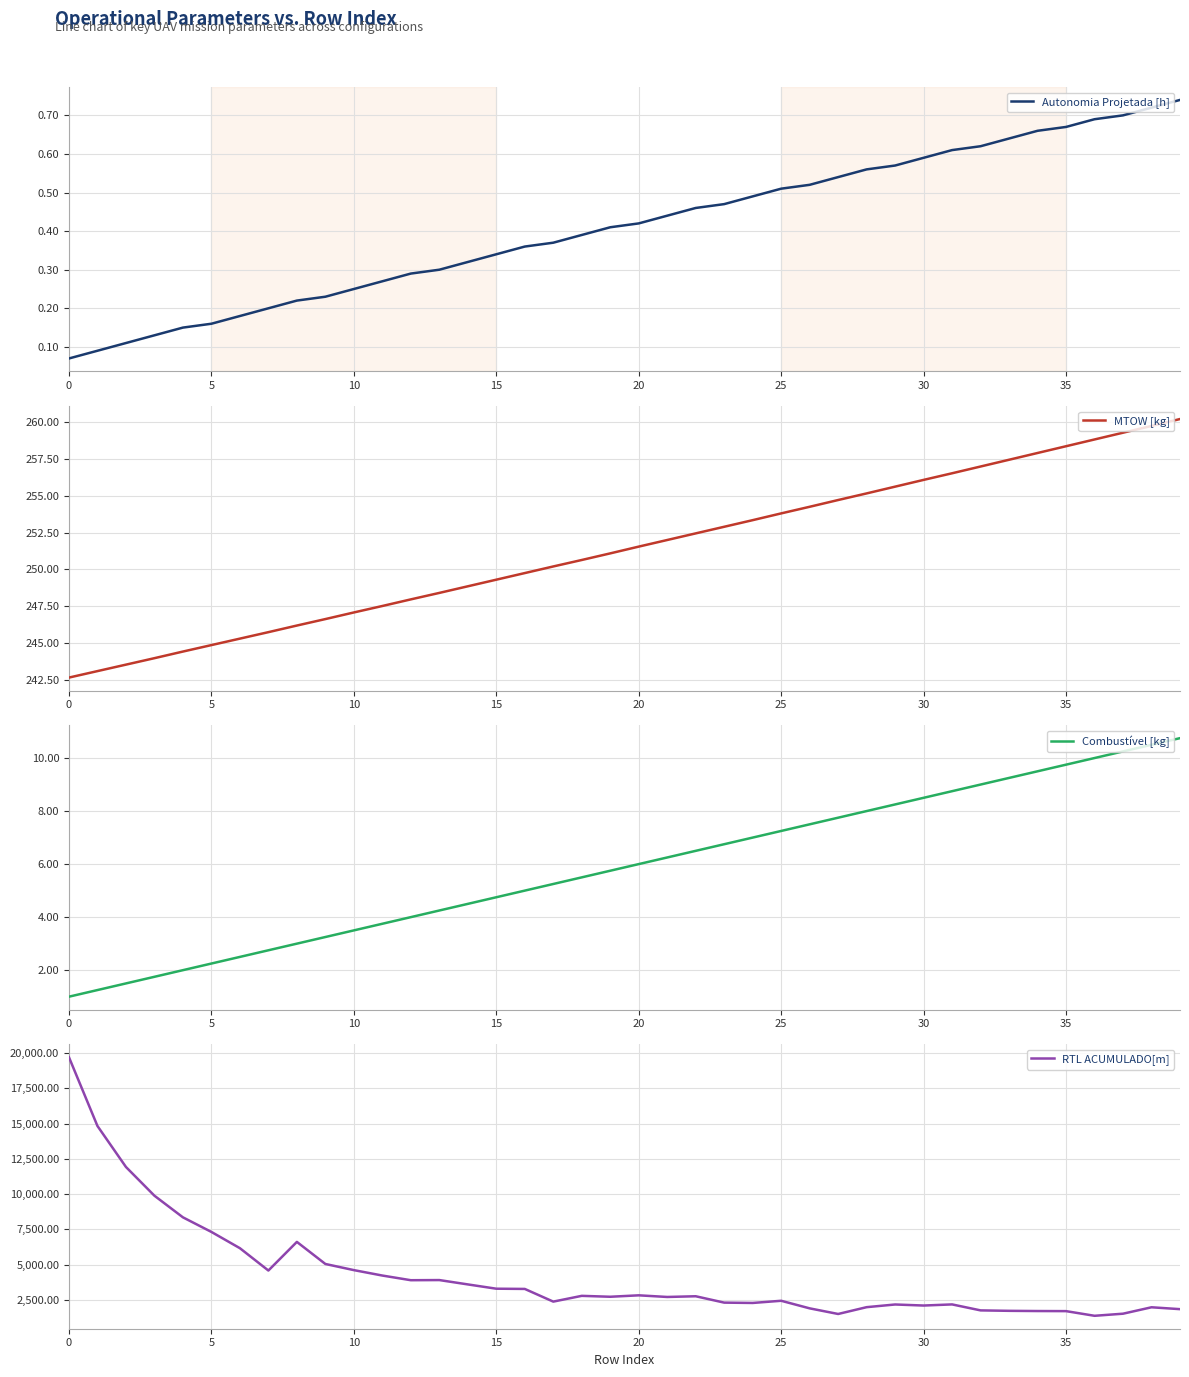

Which series changed the most between 9 and 37?

RTL ACUMULADO[m]